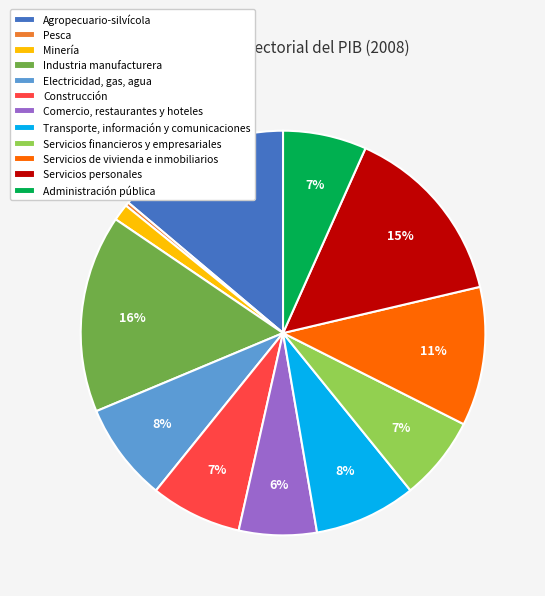

Combined, do Servicios de vivienda e inmobiliarios and Electricidad, gas, agua account for over 50%?

No